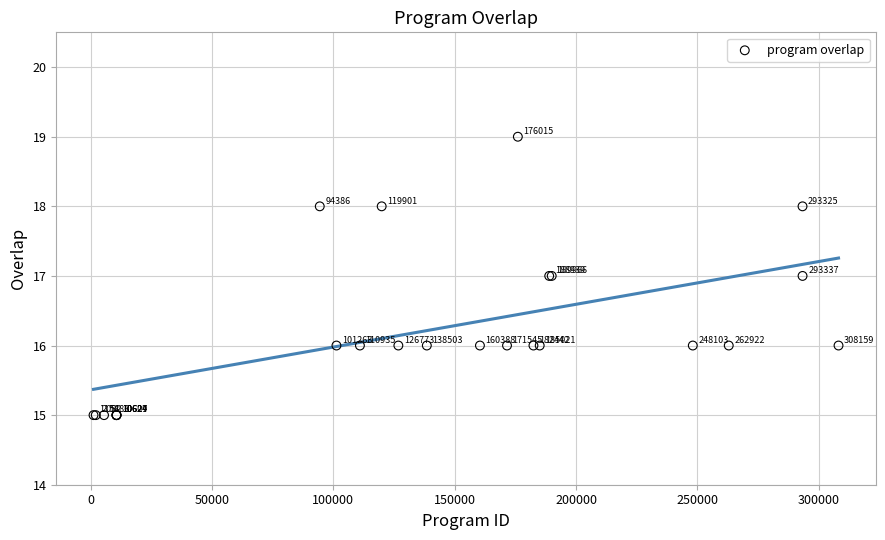

What Y value in the scatter plot is closest to 17?

17